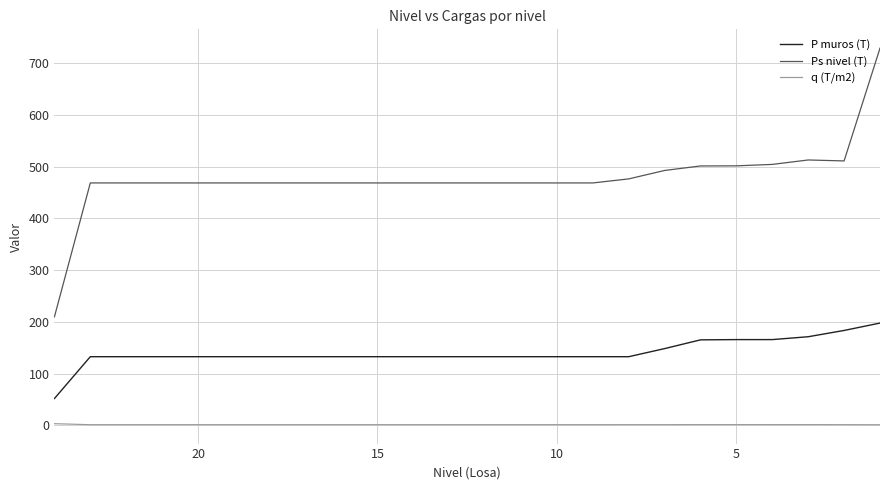

The Ps nivel (T) series shows 468.6 at 15. True or false?

True